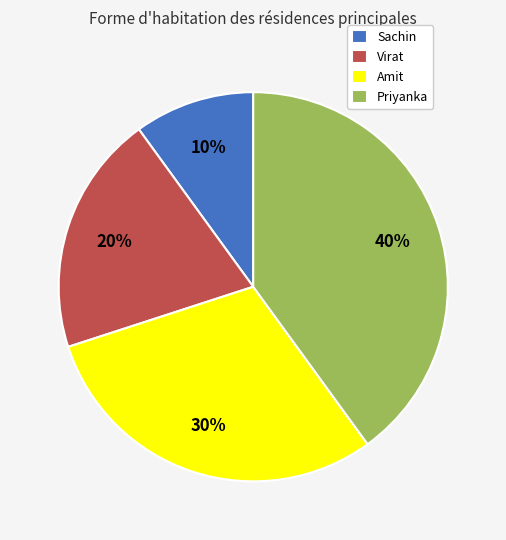

How many segments does this pie chart have?

4